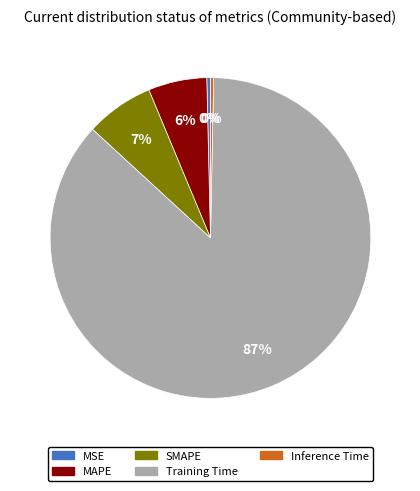

To the nearest percent, what is the combined percentage of Inference Time and MAPE?

6%